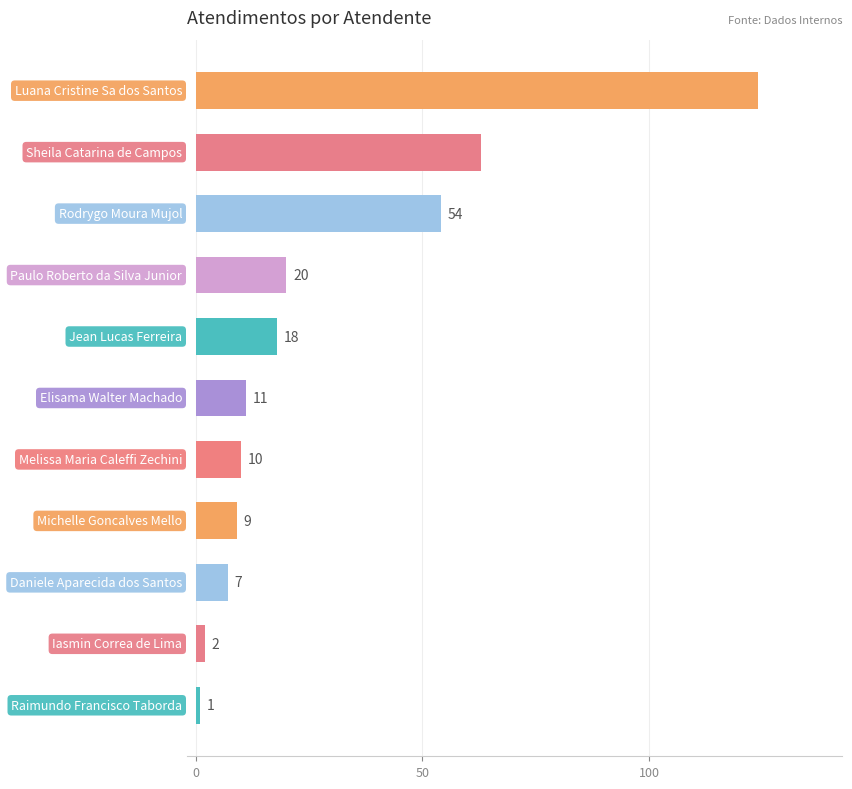

How many series are shown in this chart?

1